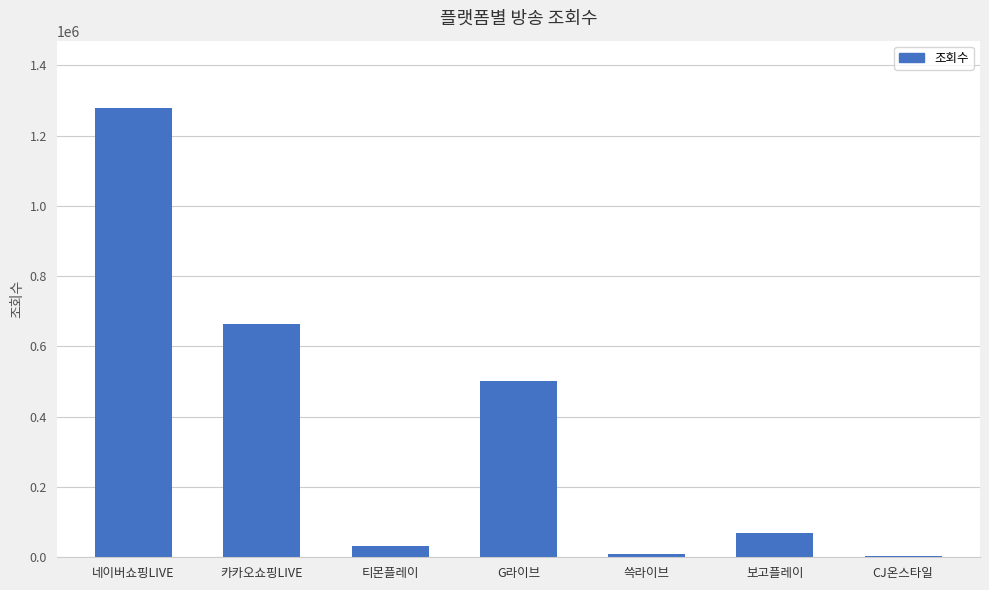

What is the difference between the maximum and minimum values?

1273459